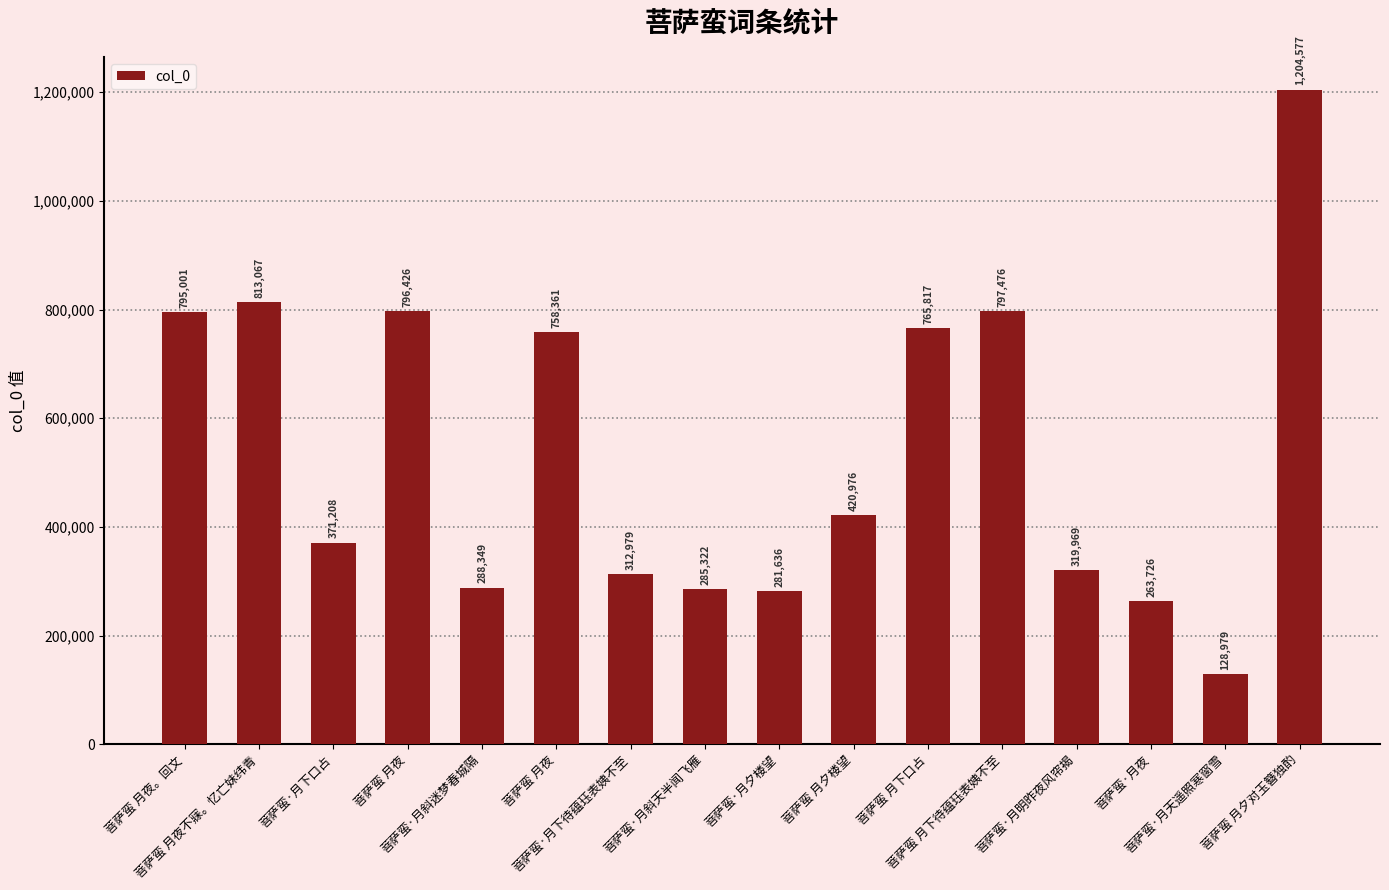

Does the chart contain any negative values?

No